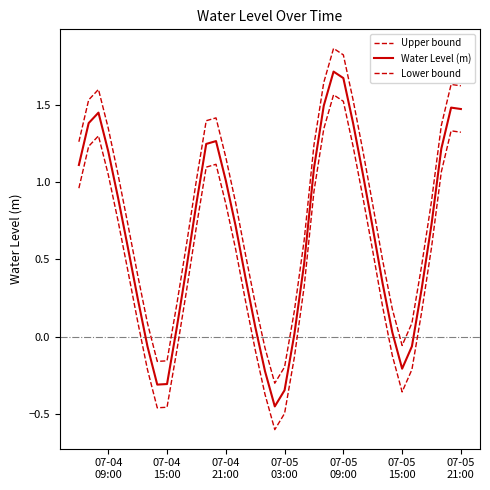

Rank the series by their average value, from highest to lowest.

Upper bound, Water Level (m), Lower bound